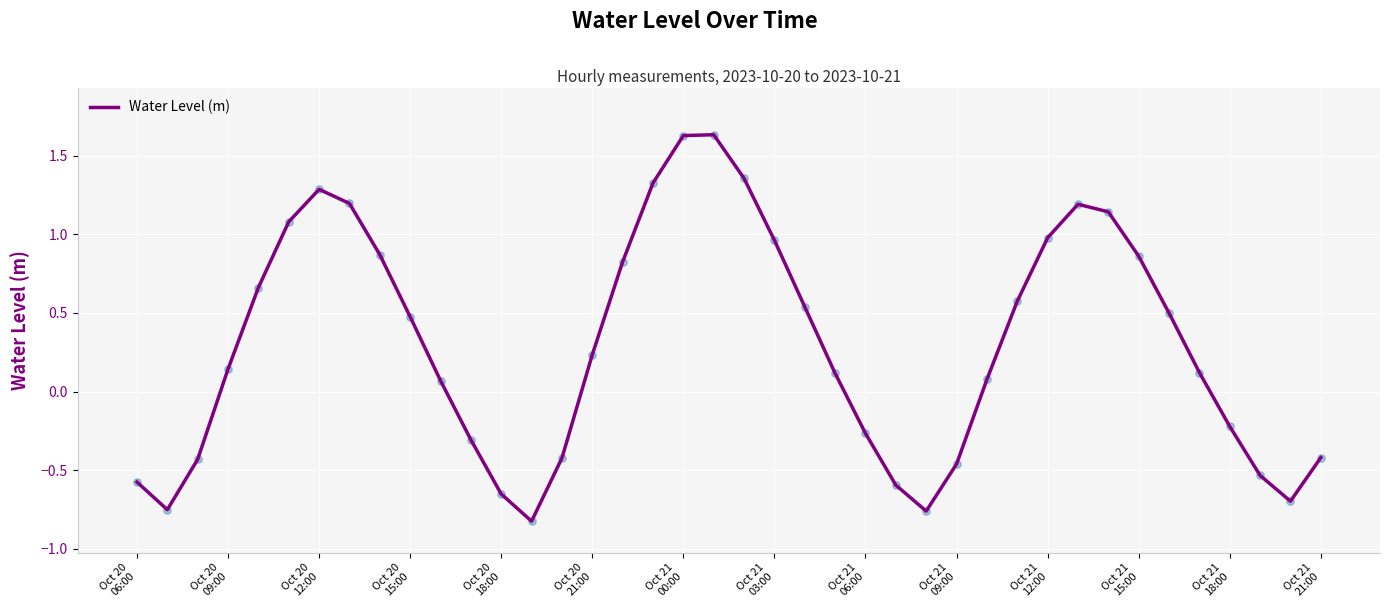

What is the difference between the maximum and minimum values?

2.5